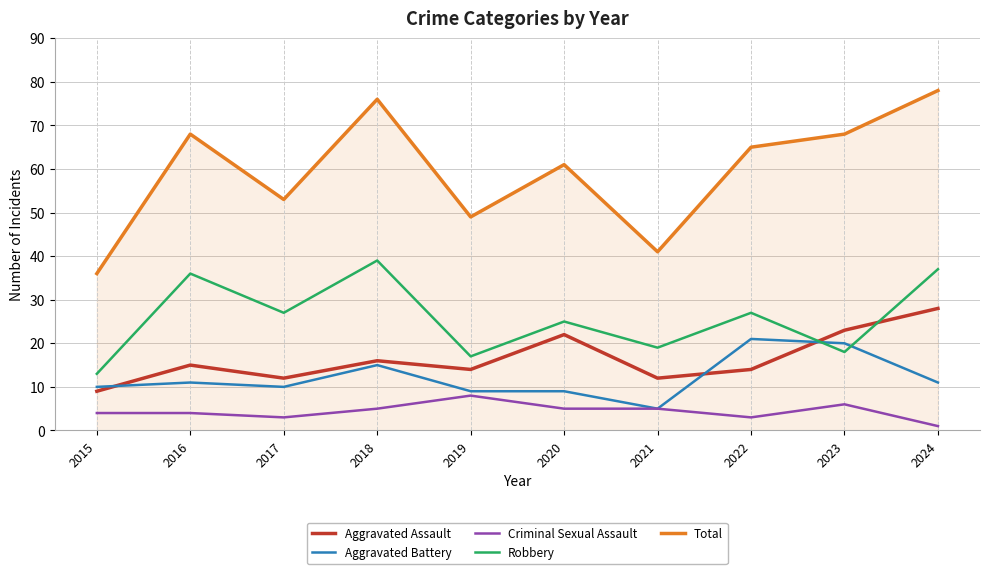

Rank the series by their maximum value, from lowest to highest.

Criminal Sexual Assault, Aggravated Battery, Aggravated Assault, Robbery, Total